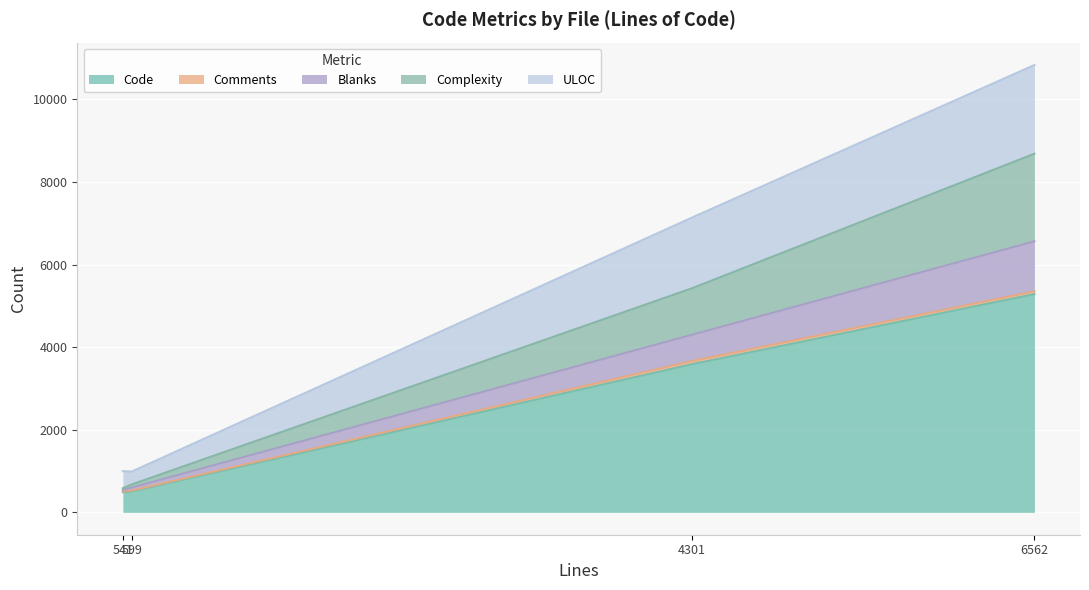

What is the maximum value for Code?

5284